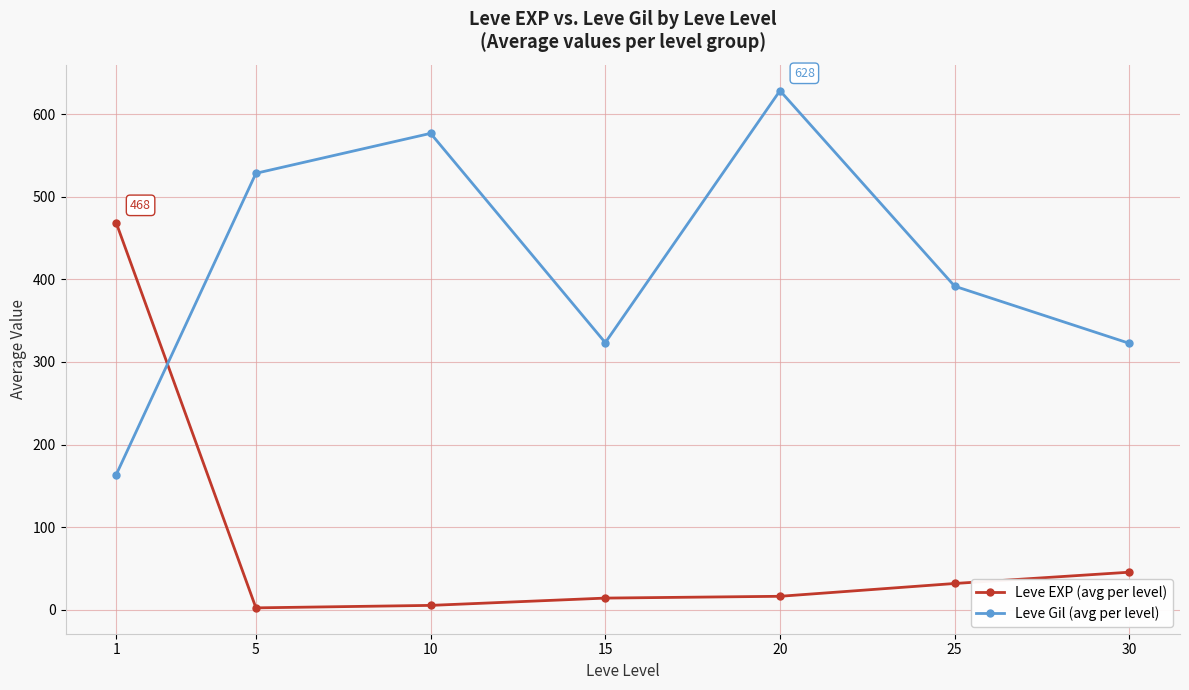

The Leve EXP (avg per level) series shows 31.8 at 25. True or false?

True